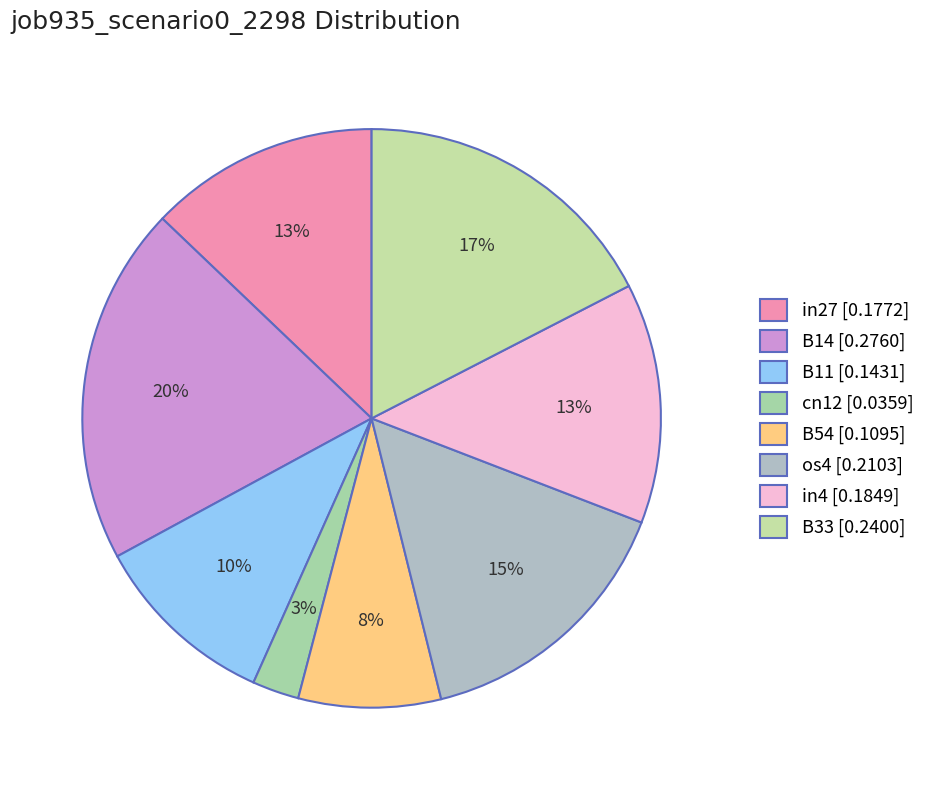

What percentage is the B33 slice, to the nearest percent?

17%